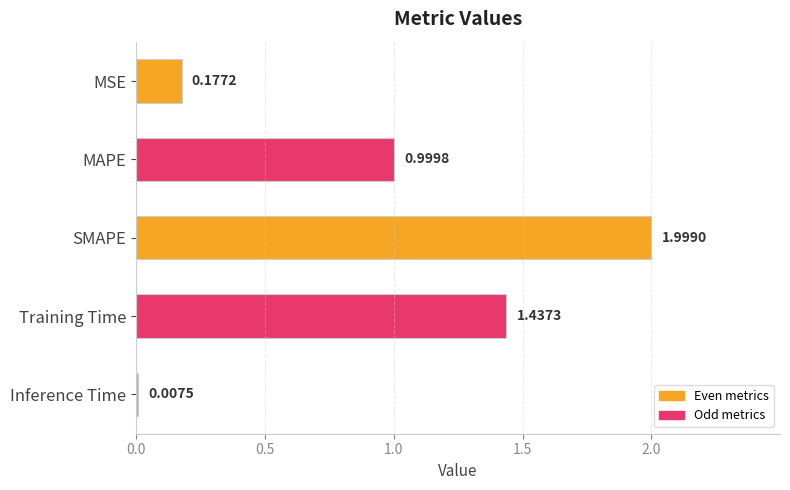

What is the sum of all values?

4.6